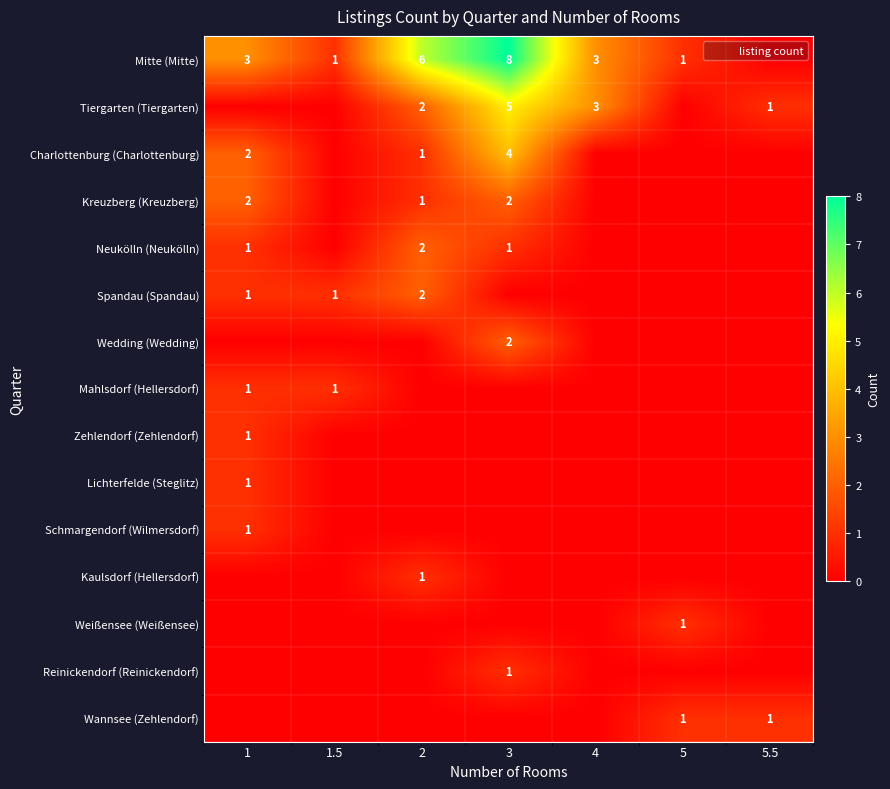

What is the total value across all series at 5.5?

2